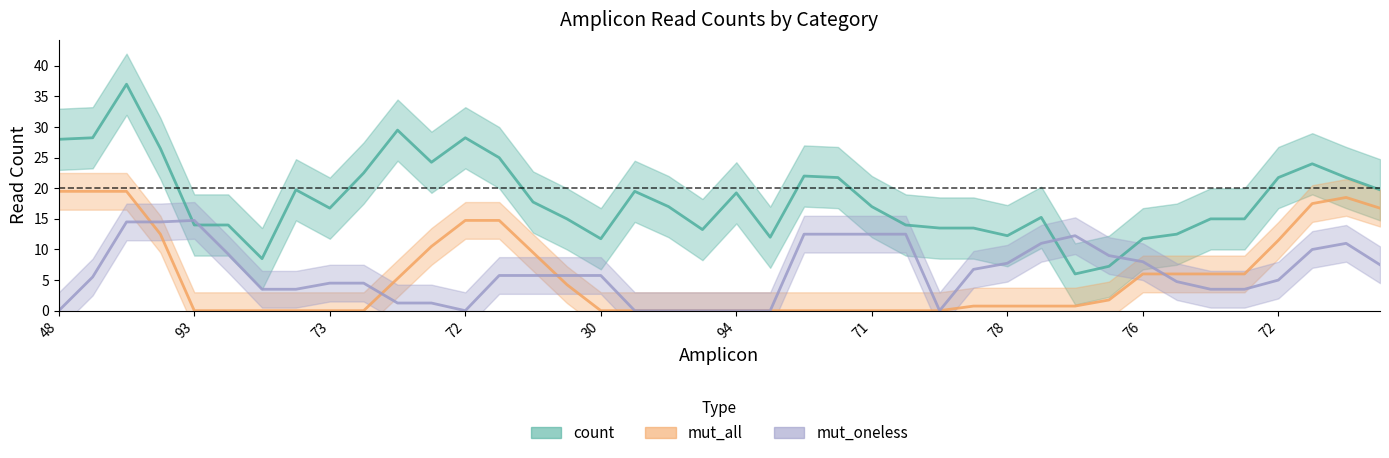

What is the label of the 28th point from the right?

72